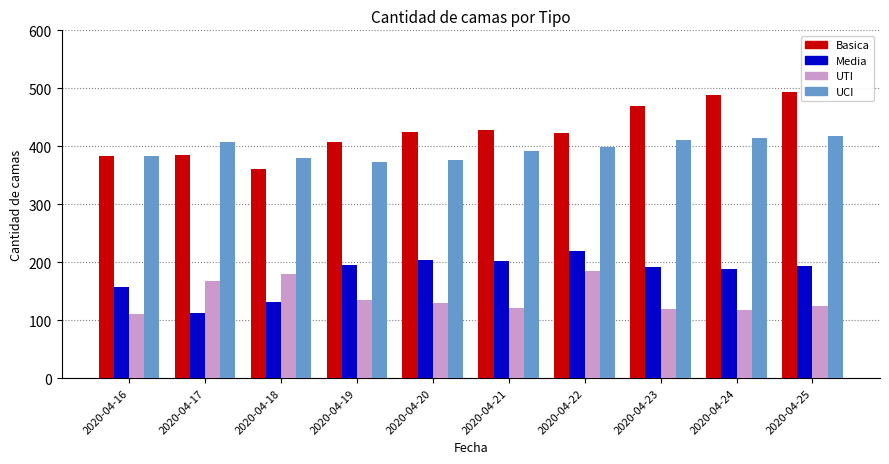

The value of UTI at 2020-04-19 is 214. True or false?

False